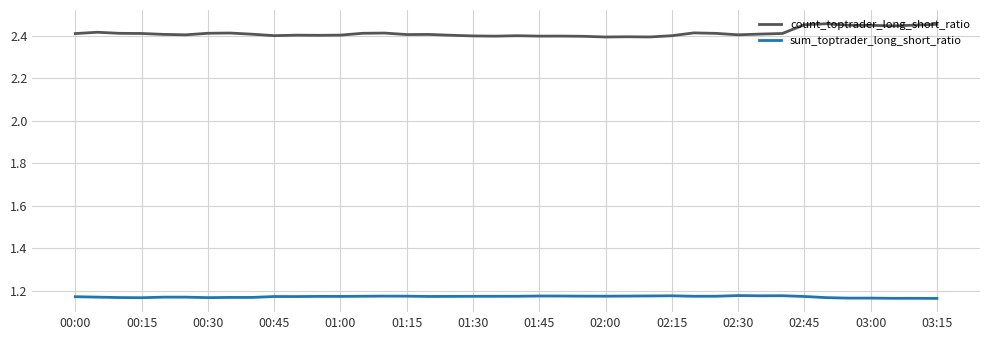

True or false: count_toptrader_long_short_ratio and sum_toptrader_long_short_ratio intersect in this chart.

False